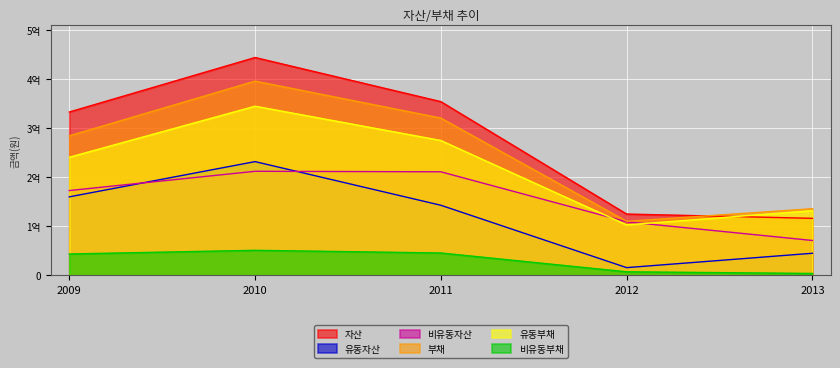

True or false: 유동자산 and 비유동부채 intersect in this chart.

False